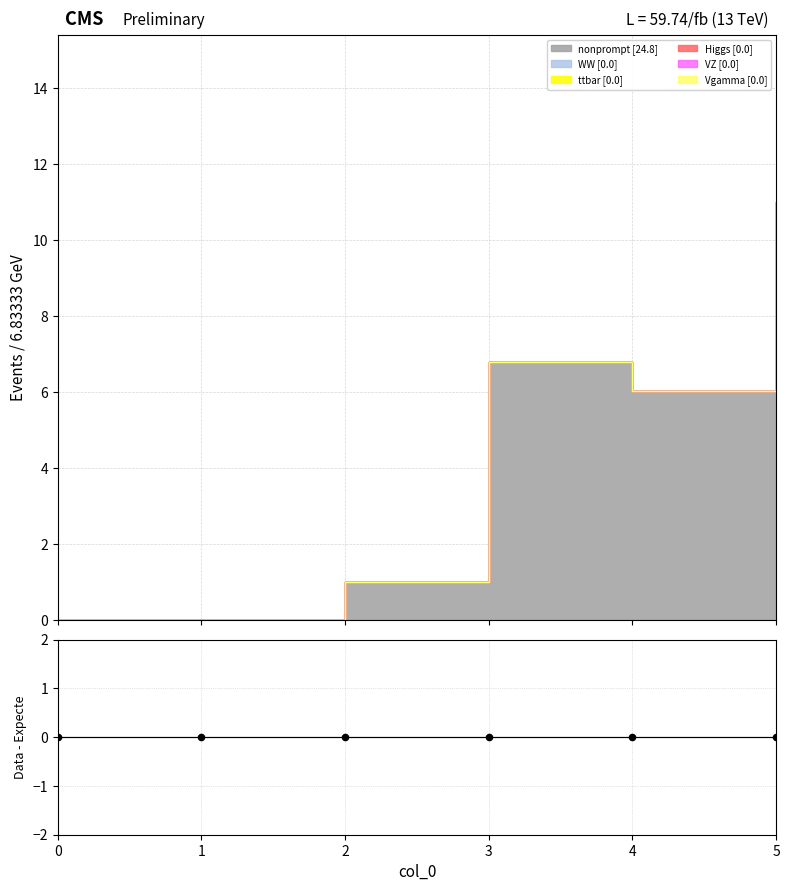

Which series has the largest Y range (max minus min)?

nonprompt